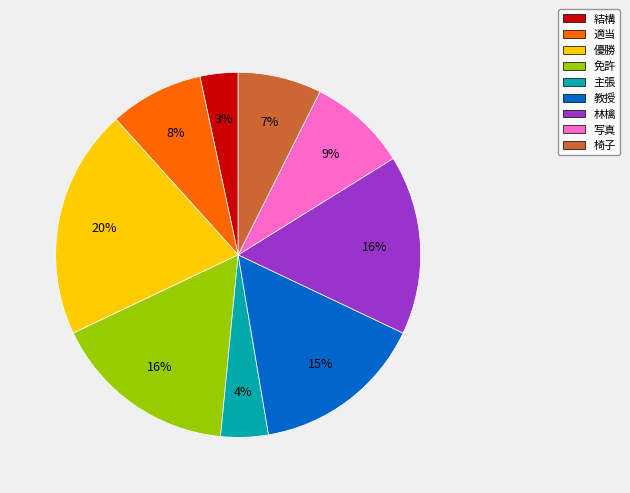

Combined, do 結構 and 適当 account for over 50%?

No